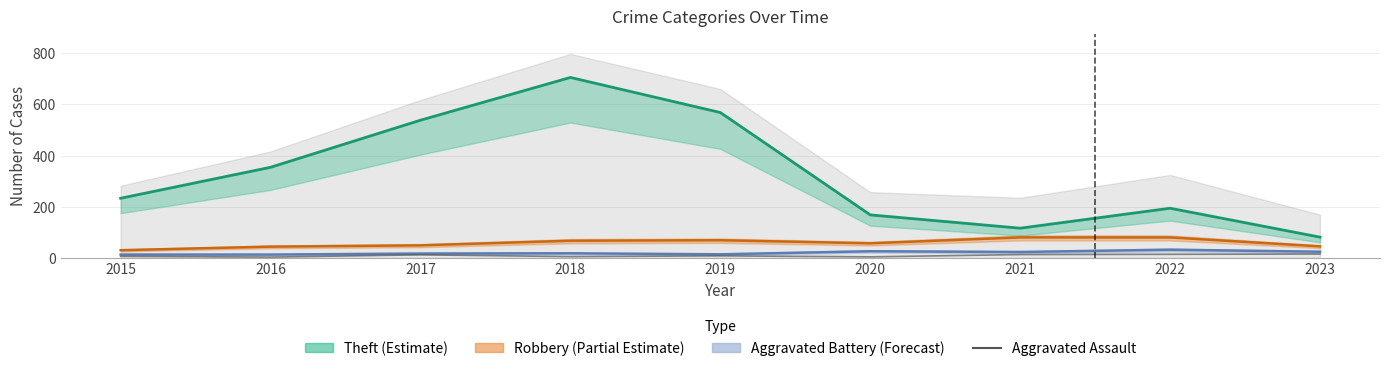

True or false: the data shows 3 at 2017.

False